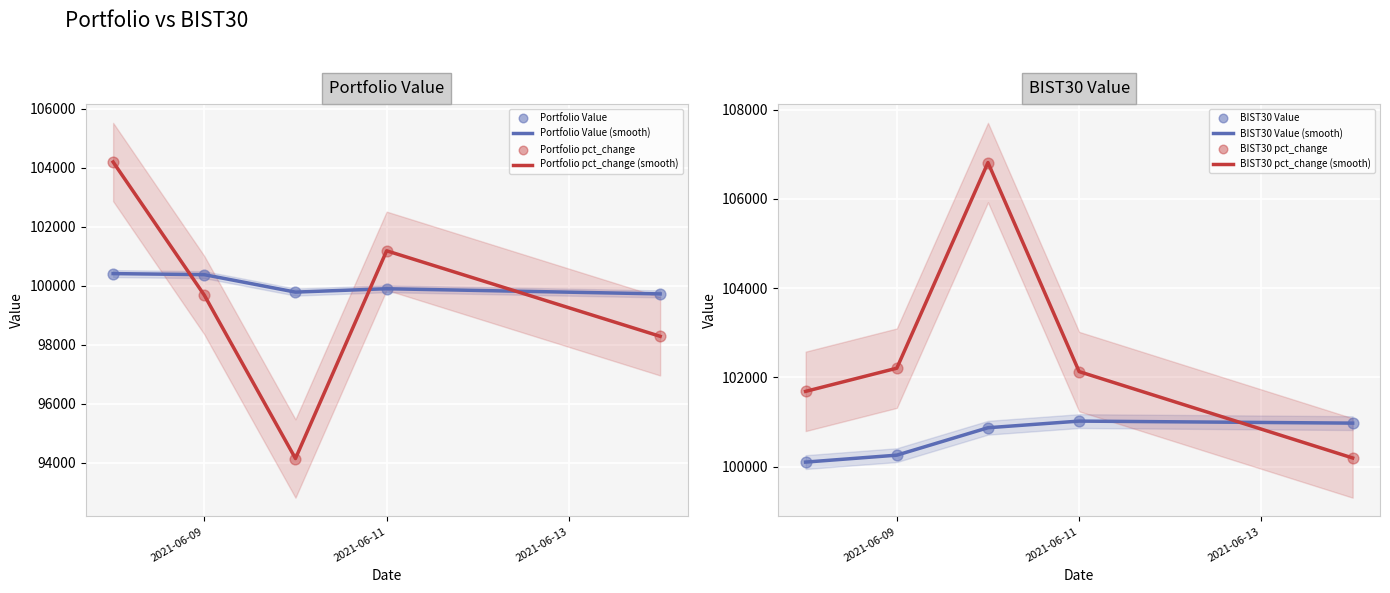

How many intersections are there between Portfolio Value (smooth) and Portfolio pct_change (smooth)?

3